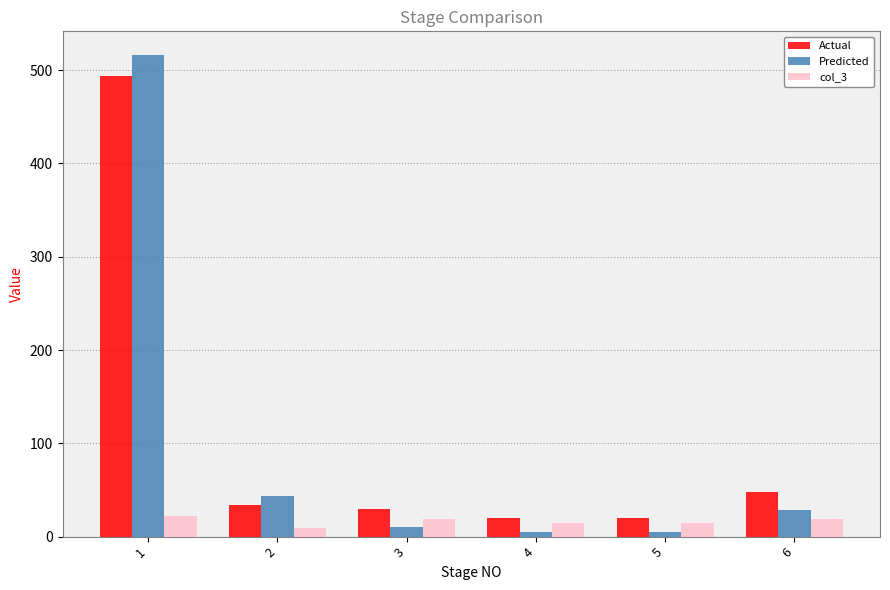

Count the number of data series in this chart.

3